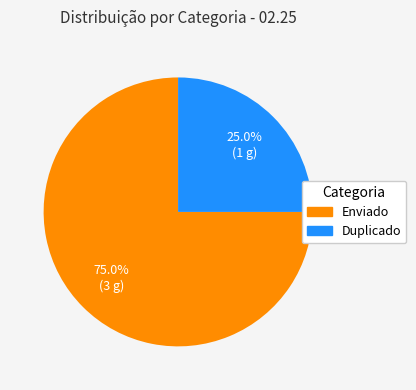

Count the number of slices in the pie.

2